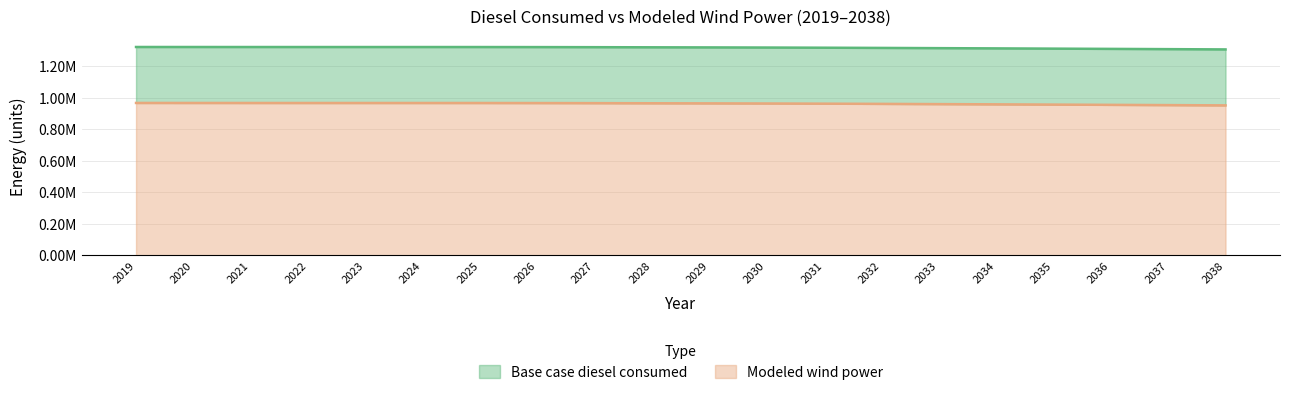

What is the total value across all series at 2036?

2264667.3